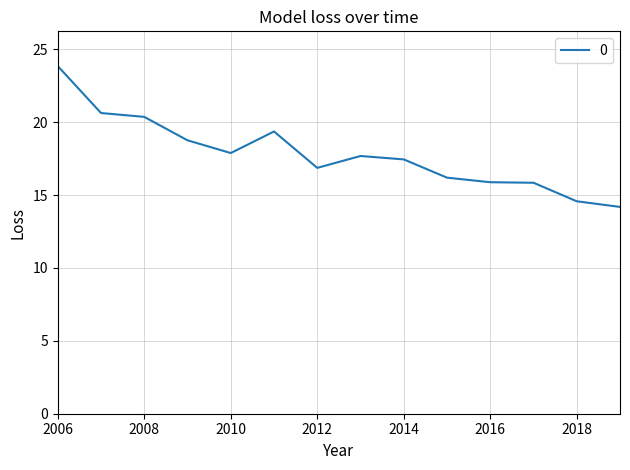

What is the smallest value displayed?

14.2